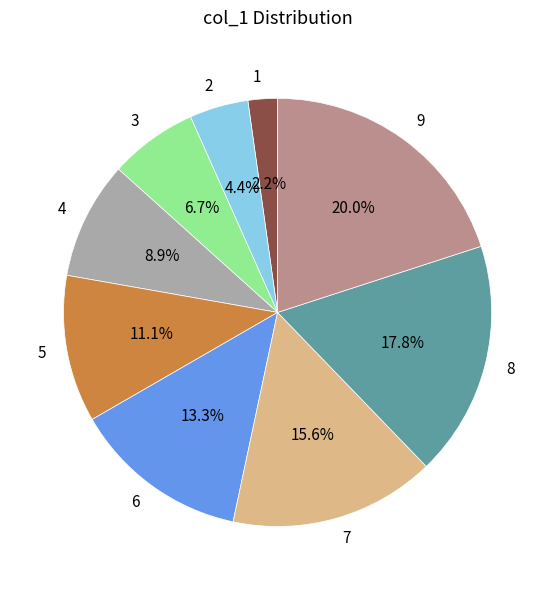

How much of the chart is everything except 9?

80.0%